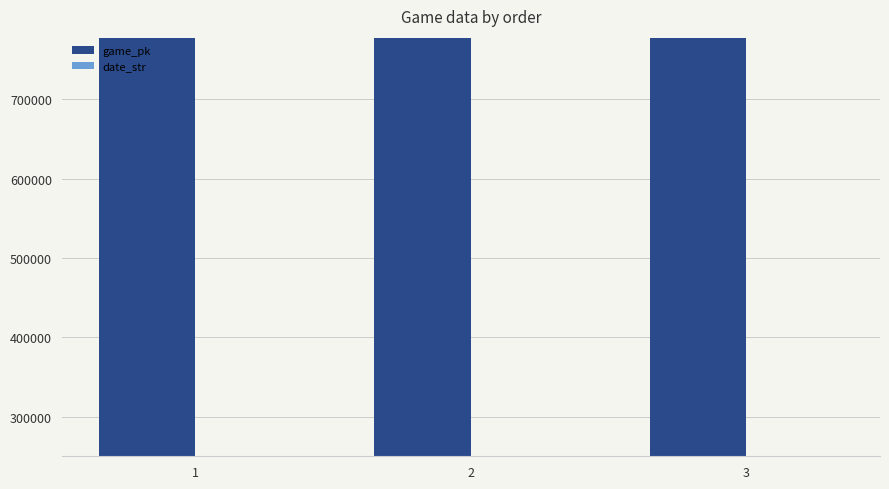

What is the sum of all date_str values?

752348